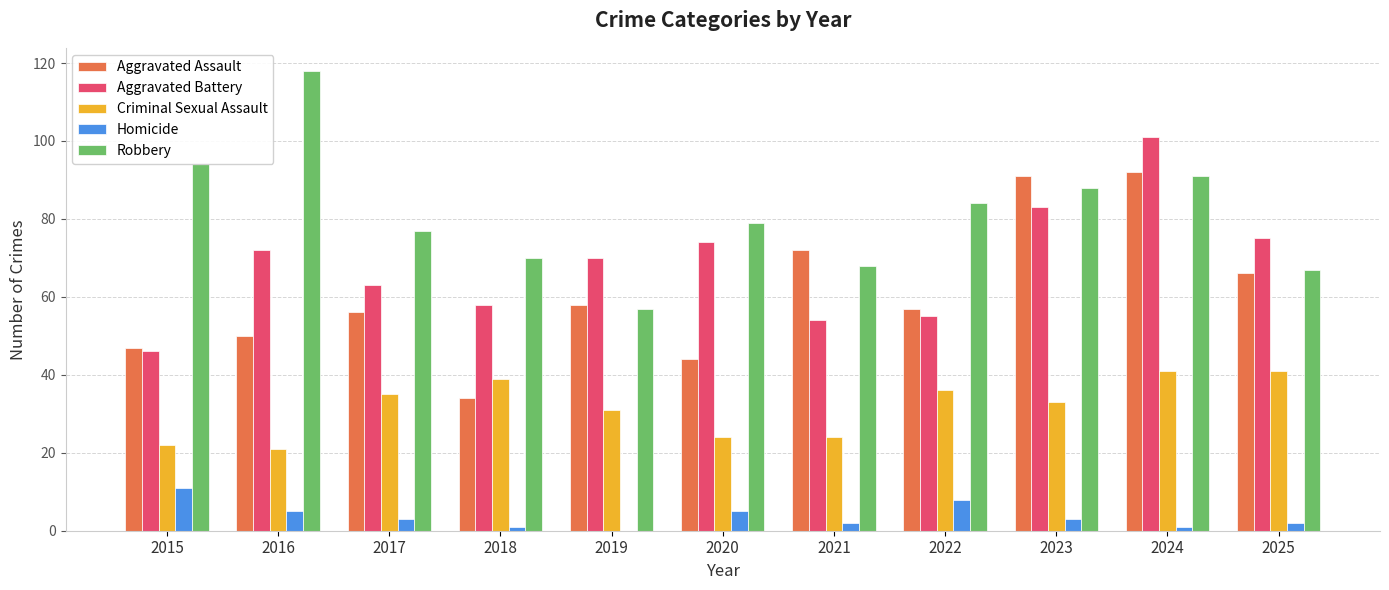

What is the sum of all Criminal Sexual Assault values?

347